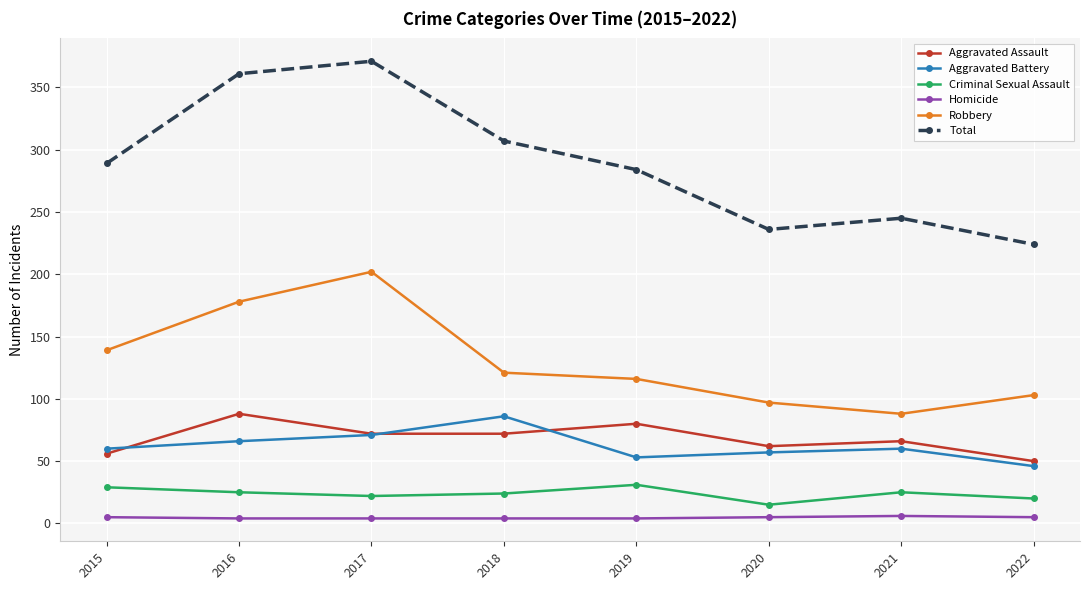

Which series has the largest total across all categories?

Total